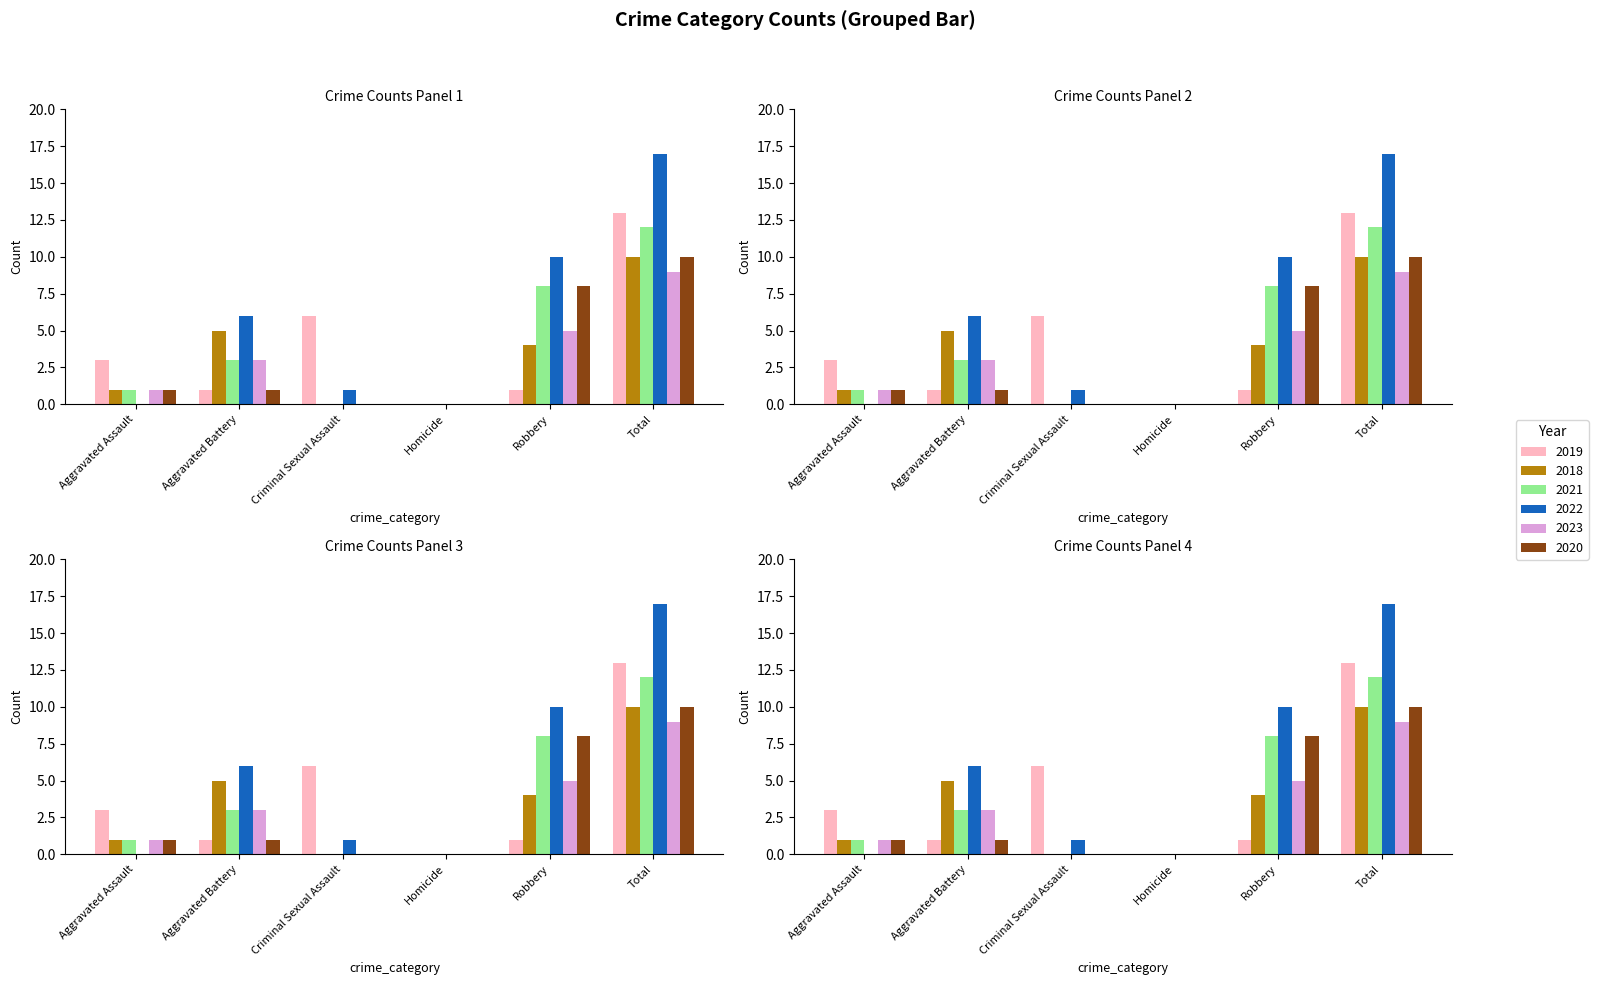

How many groups of bars are there?

6